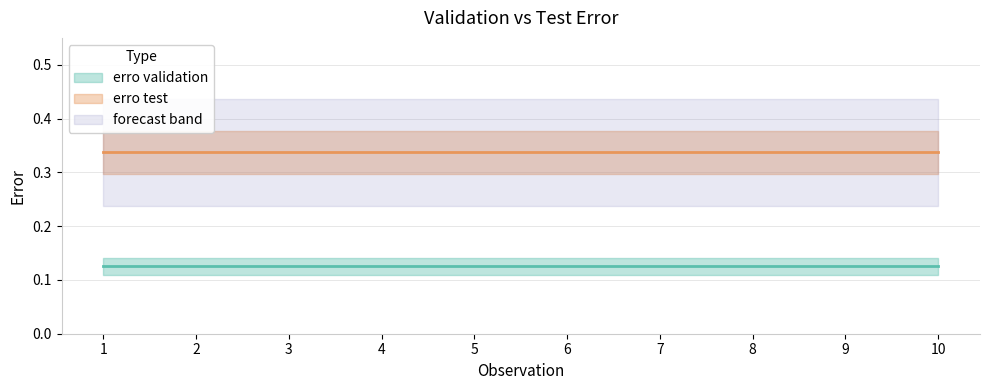

Reading left to right, transcribe all the data shown in this chart.

erro validation: 1=0.1	2=0.1	3=0.1	4=0.1	5=0.1	6=0.1	7=0.1	8=0.1	9=0.1	10=0.1
erro test: 1=0.3	2=0.3	3=0.3	4=0.3	5=0.3	6=0.3	7=0.3	8=0.3	9=0.3	10=0.3